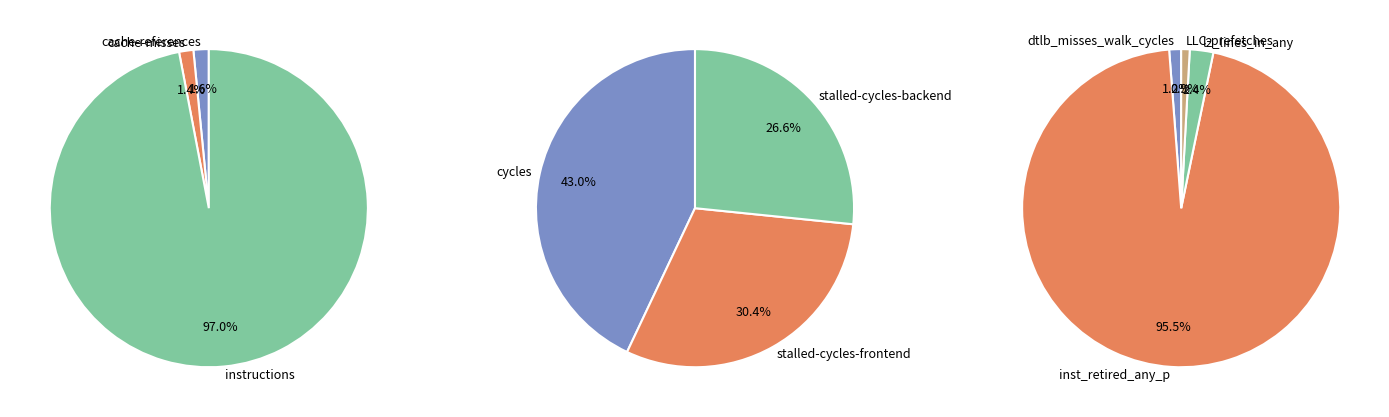

How many slices are in this pie chart?

10